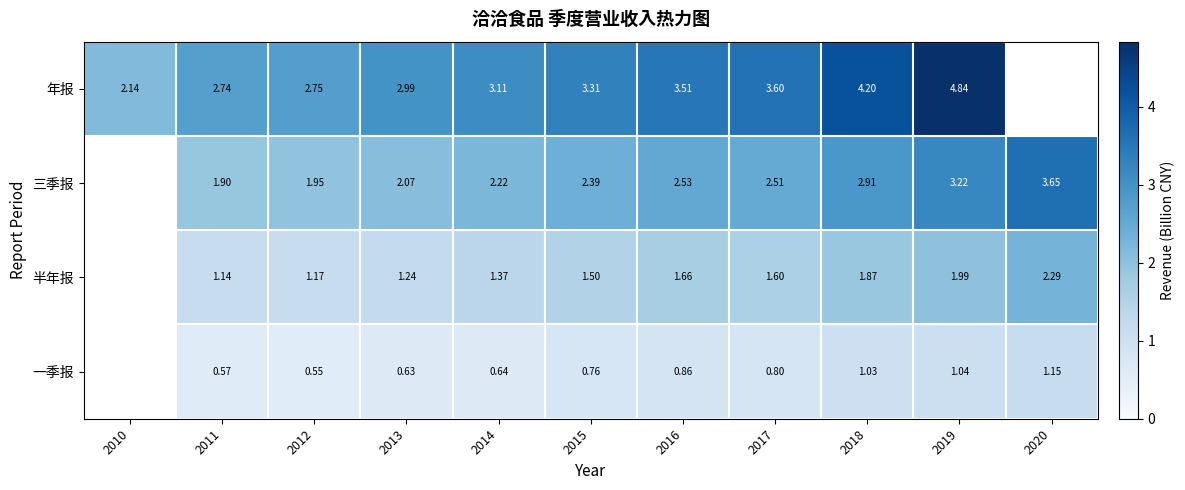

What is the sum of the 三季报 values at 2016 and 2015?

4.9